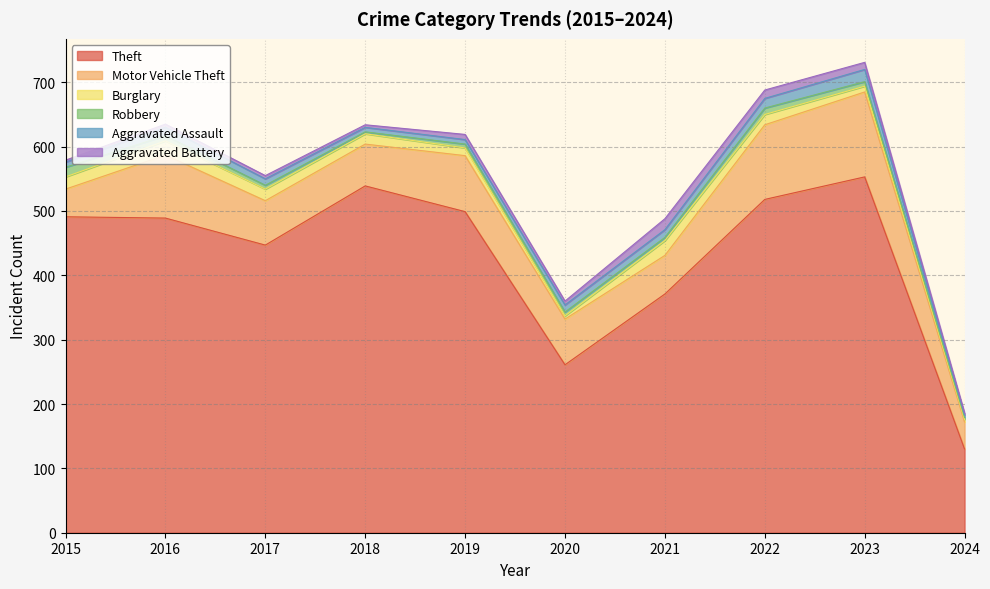

Reading right to left, list all the values displayed in this chart.

Theft: 130	553	518	371	261	499	539	447	489	491
Motor Vehicle Theft: 42	132	116	60	71	87	65	69	98	43
Burglary: 4	9	16	23	5	12	16	18	22	19
Robbery: 3	7	10	5	6	6	3	6	8	15
Aggravated Assault: 4	19	15	12	11	7	7	10	13	8
Aggravated Battery: 3	11	13	17	6	8	4	5	5	3